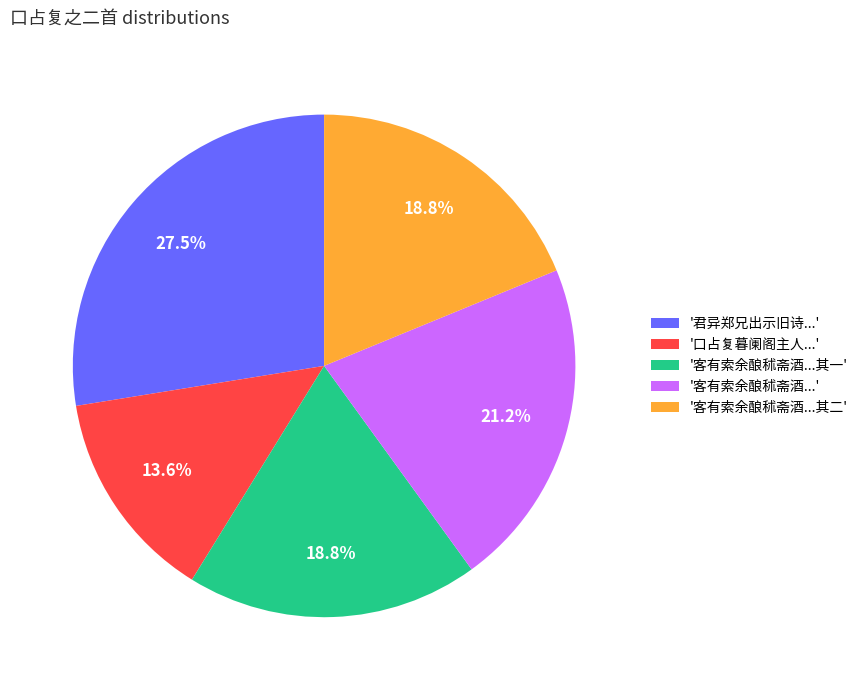

Combined, do '客有索余酿秫斋酒...' and '客有索余酿秫斋酒...其一' account for over 50%?

No